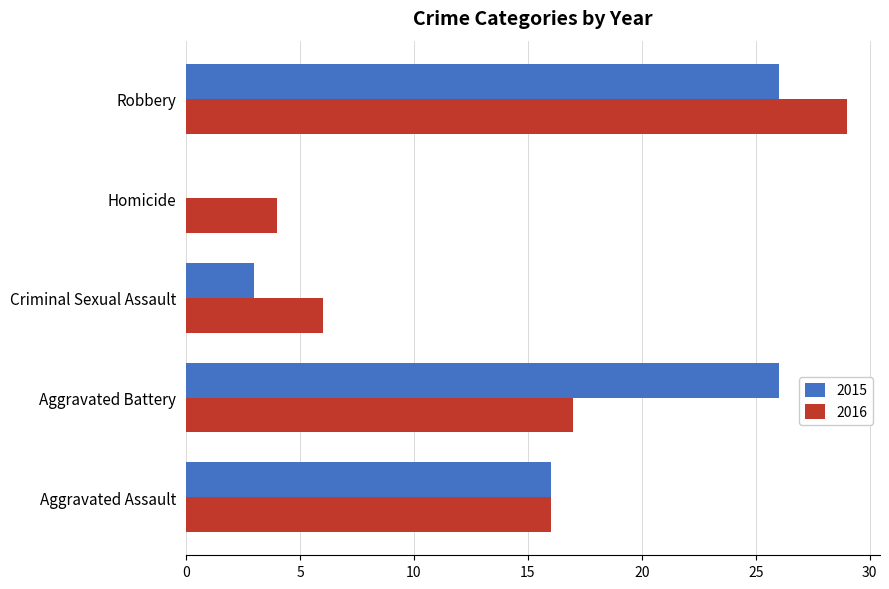

Which series has the largest range (max minus min)?

2015